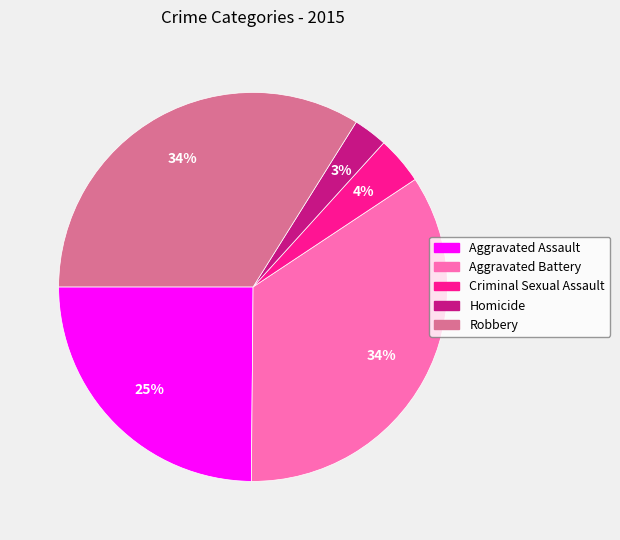

To the nearest percent, what percentage of the pie is Aggravated Assault?

25%